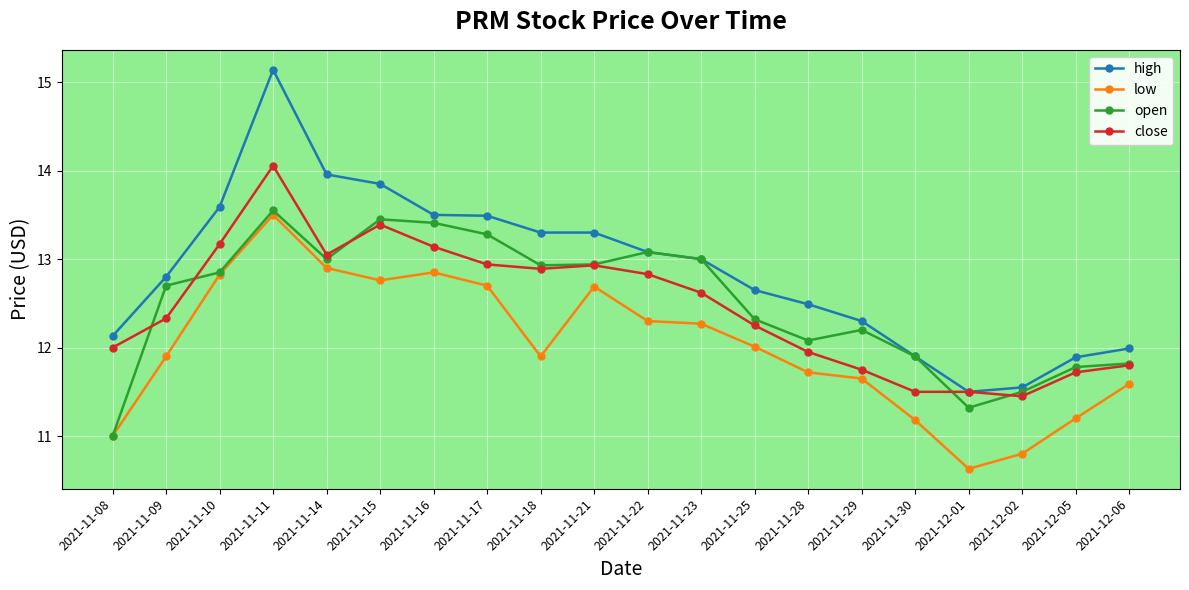

What position from the right is 2021-11-11?

17